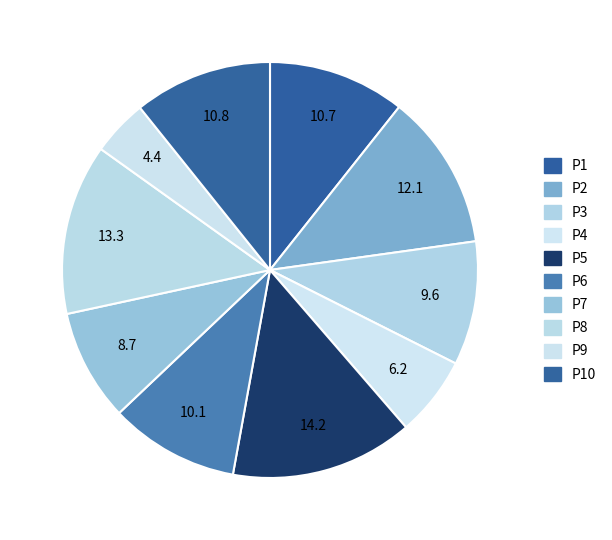

The P4 slice represents 6% of the pie. True or false?

True